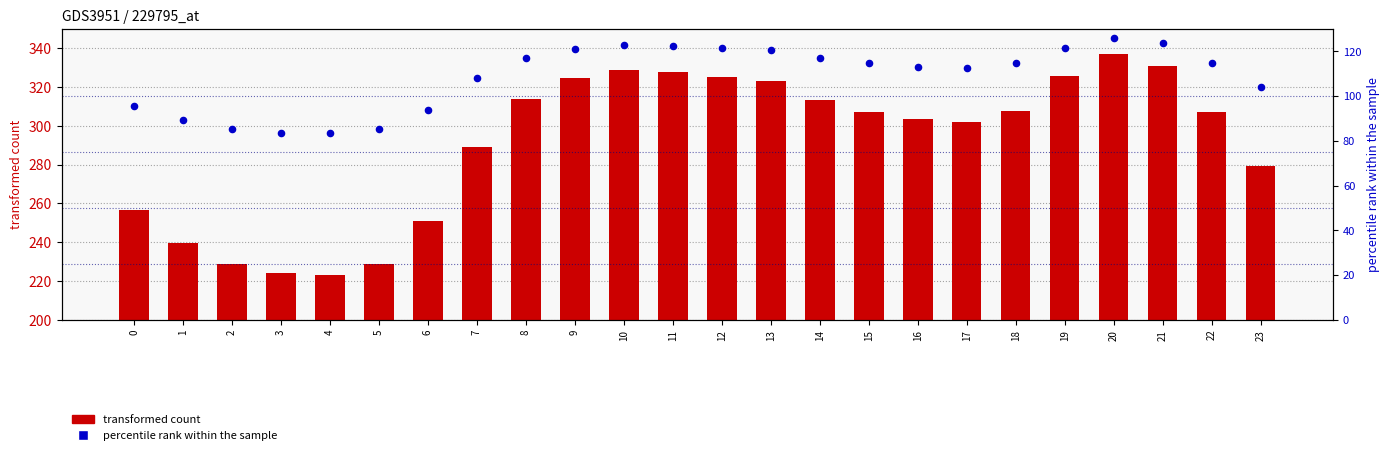

At which category is the sum across all series the highest?

20